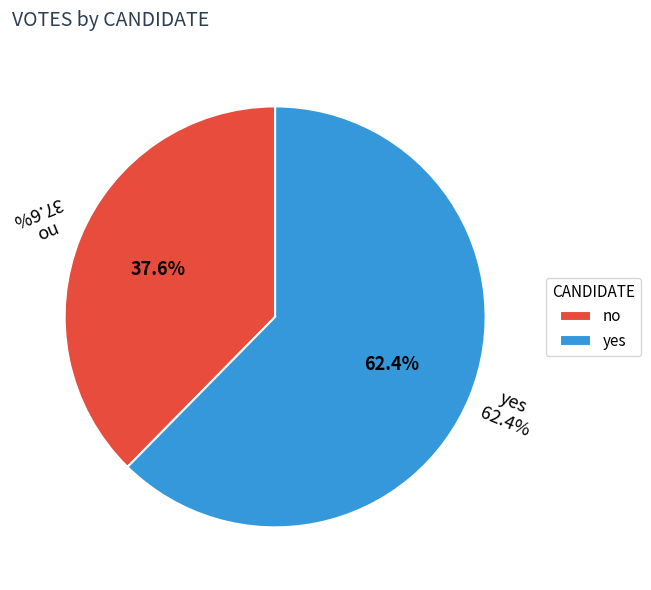

The no slice represents 49% of the pie. True or false?

False